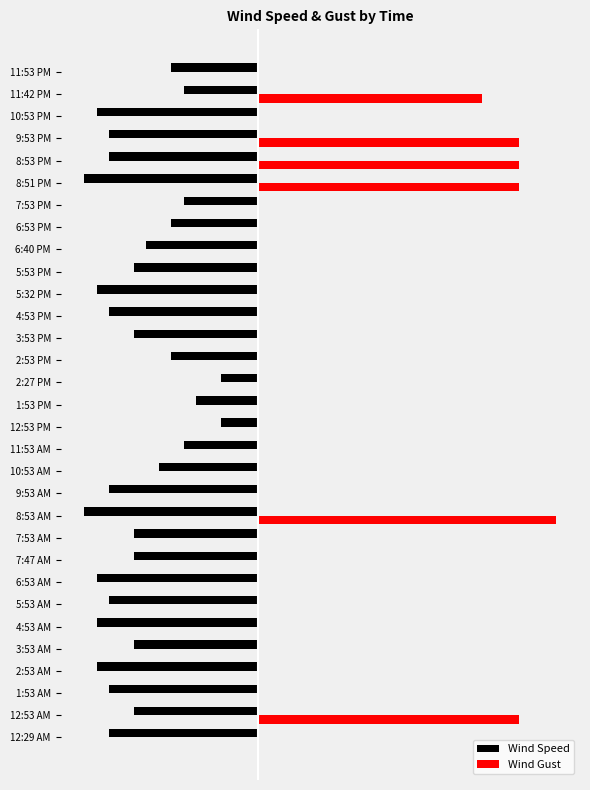

What are all the series names shown in the legend?

Wind Speed, Wind Gust